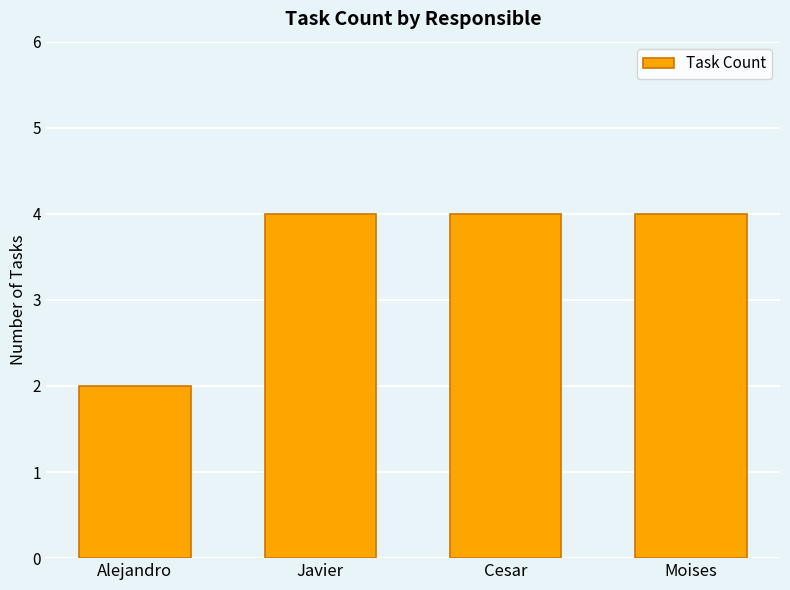

Is it true that the value at Javier is 6?

False